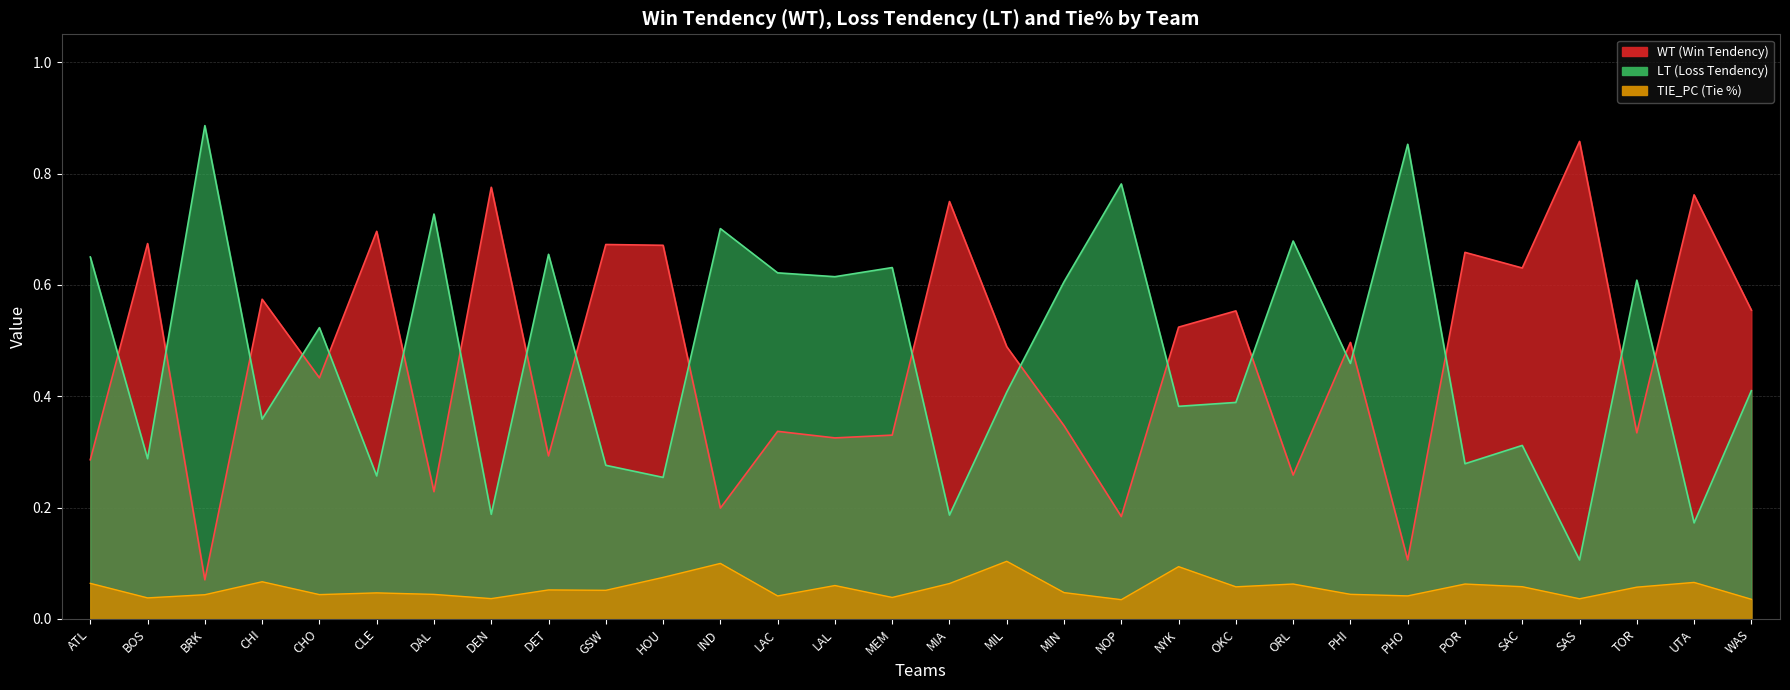

What is the label of the 5th point from the left?

CHO